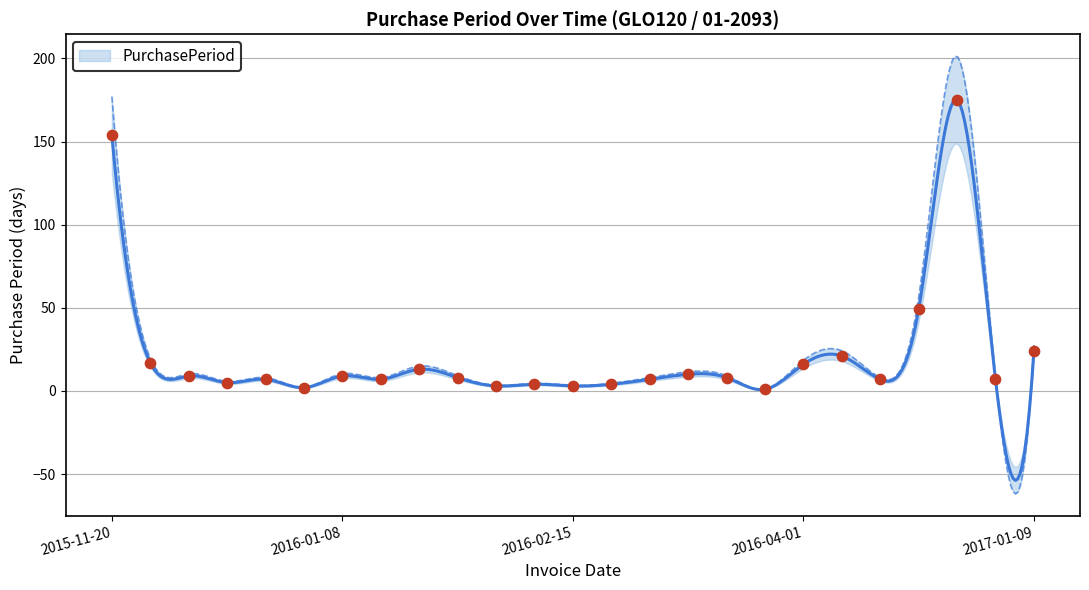

What is the change in value from 2016-01-15 to 2016-02-12?

-3